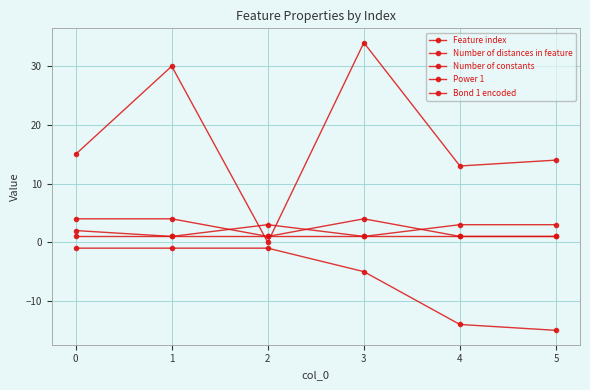

At which category is the sum across all series the highest?

1